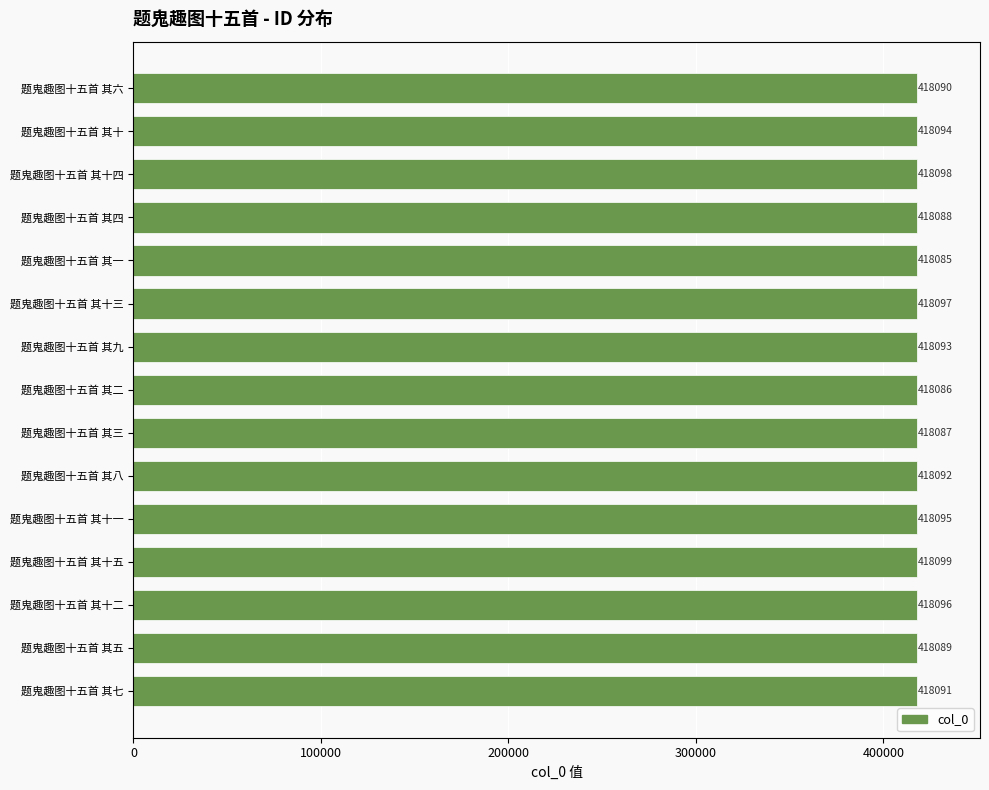

What value does the data have at 题鬼趣图十五首 其八, to the nearest 10?

418090